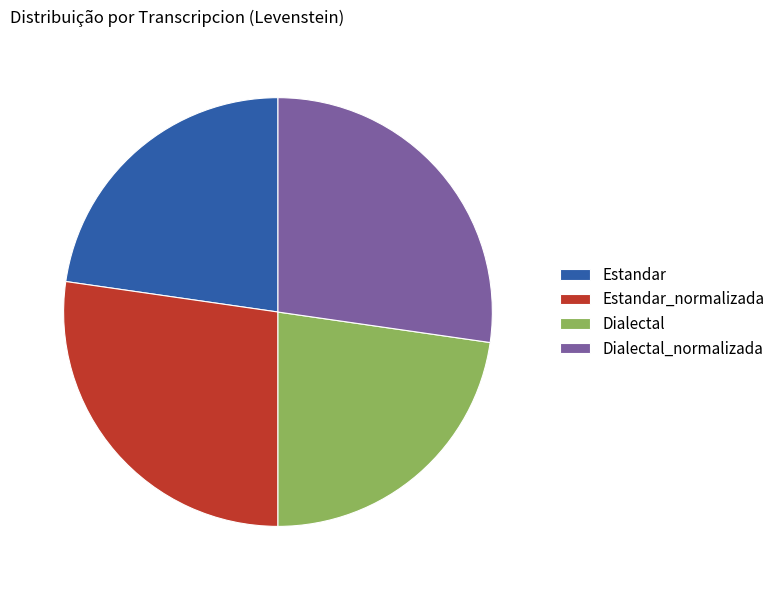

How many segments does this pie chart have?

4